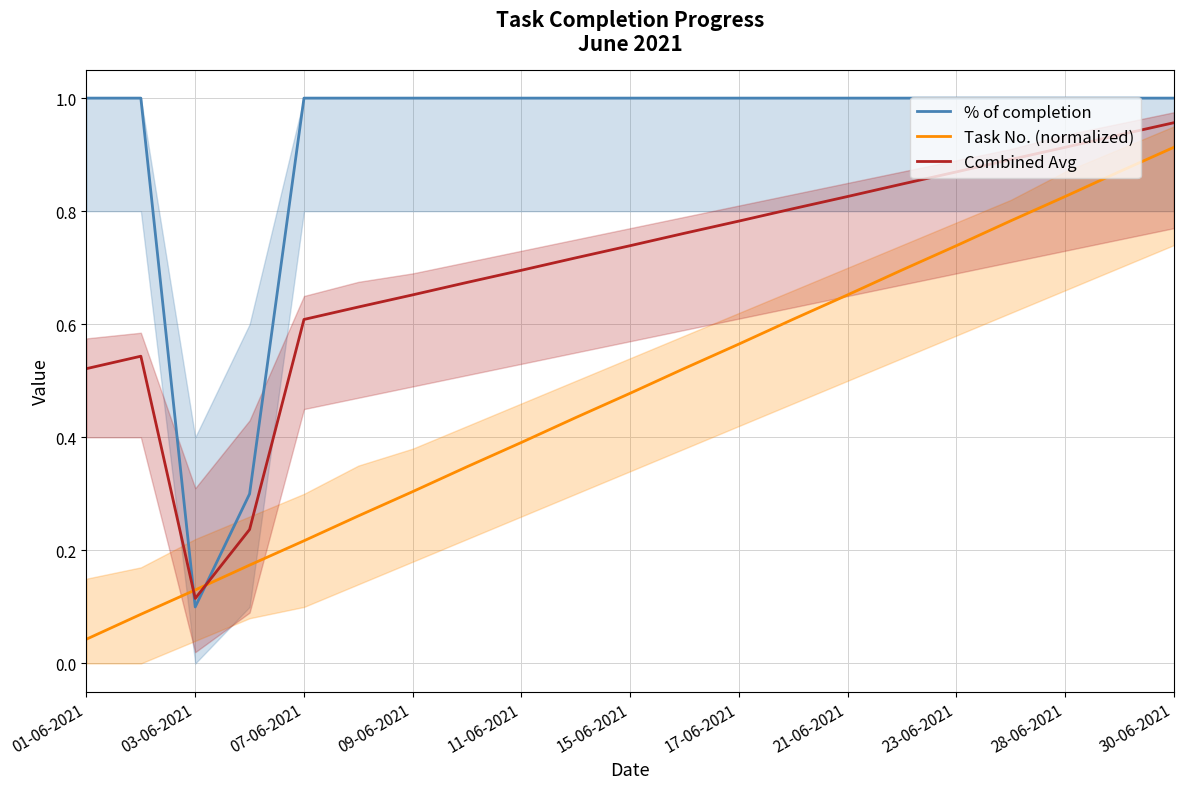

What is the minimum value for Combined Avg?

0.1